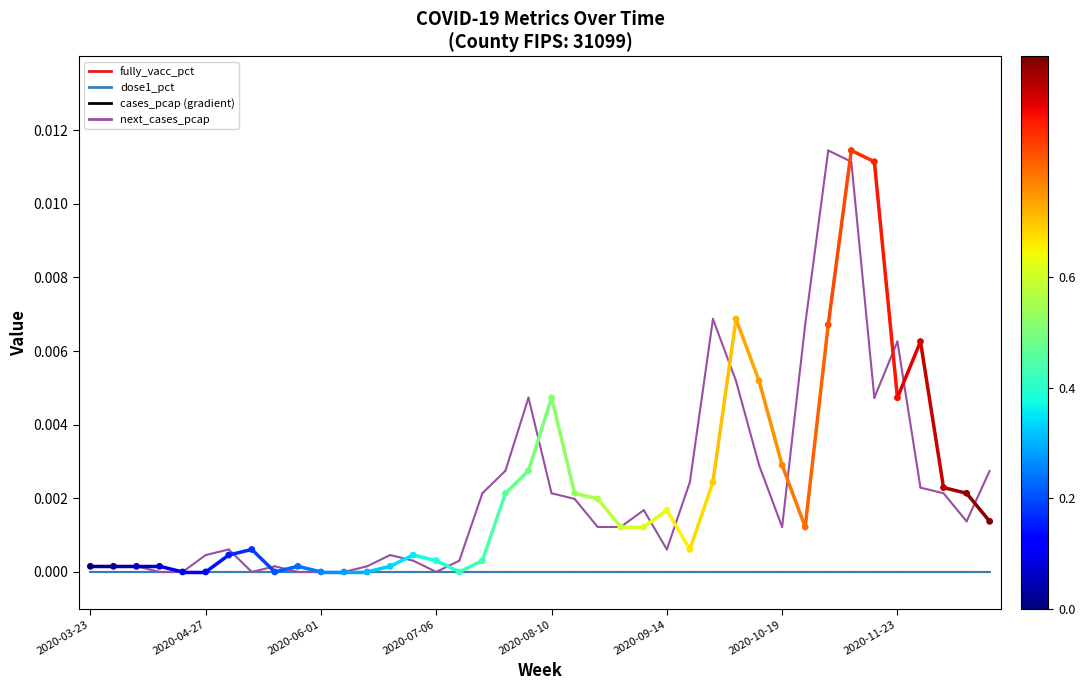

Is this an area chart (filled region under the line)?

No